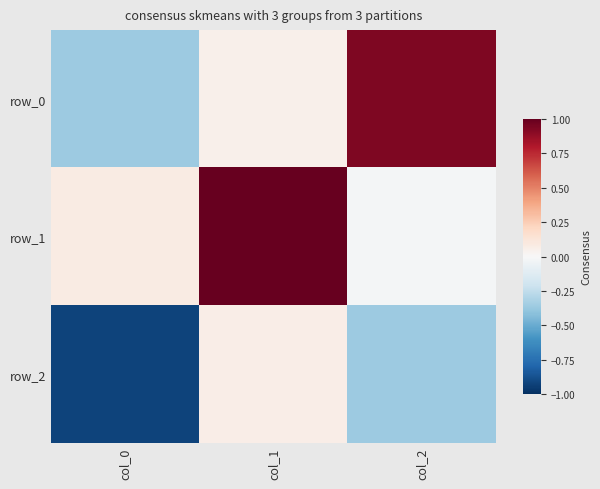

How many distinct data groups are displayed?

3